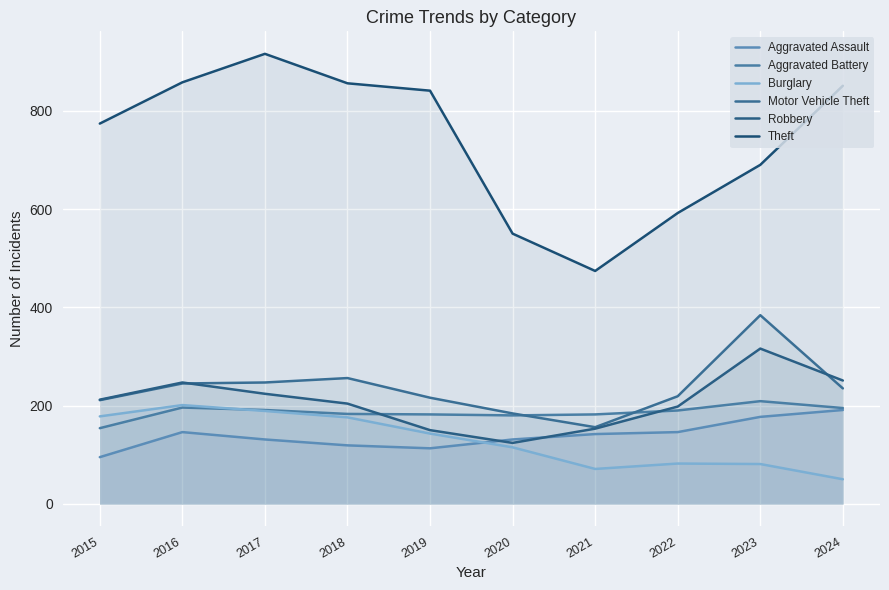

What is the sum of all Aggravated Assault values?

1391